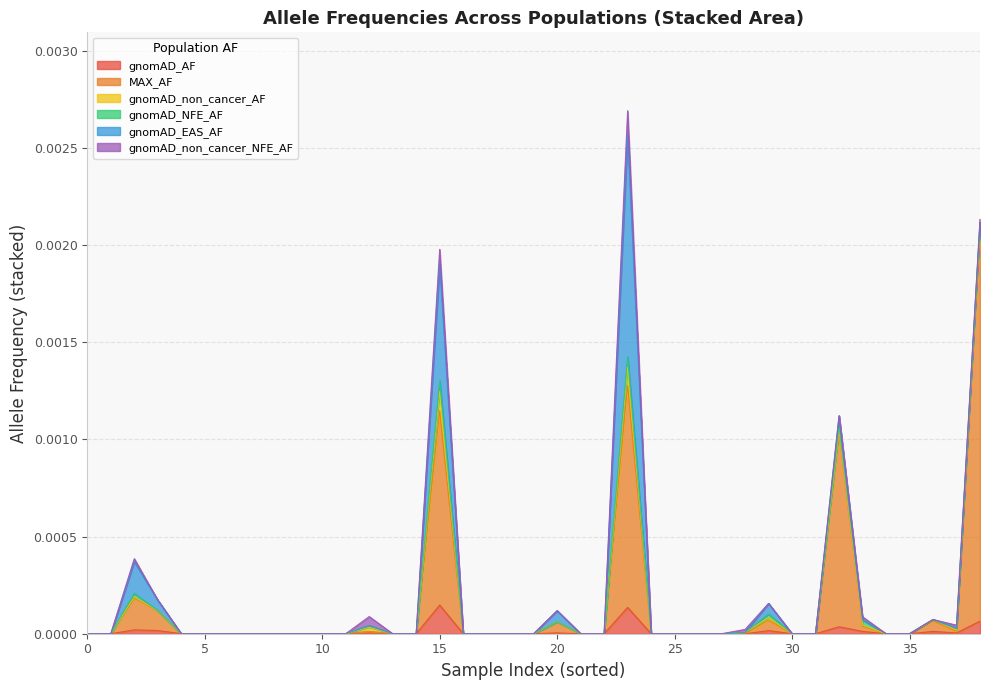

True or false: gnomAD_EAS_AF has a value of 0.0 at 0.

True